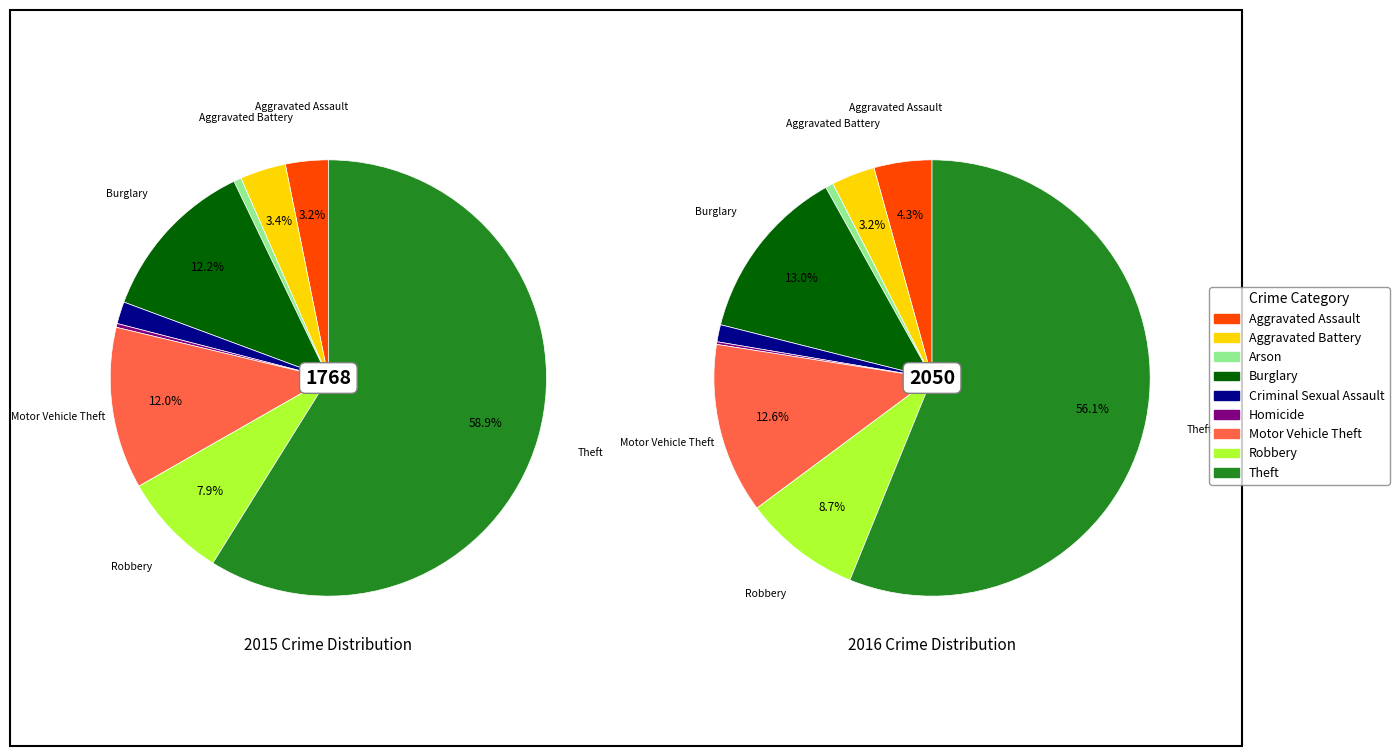

Is the sum of 2 and 7 greater than half?

No